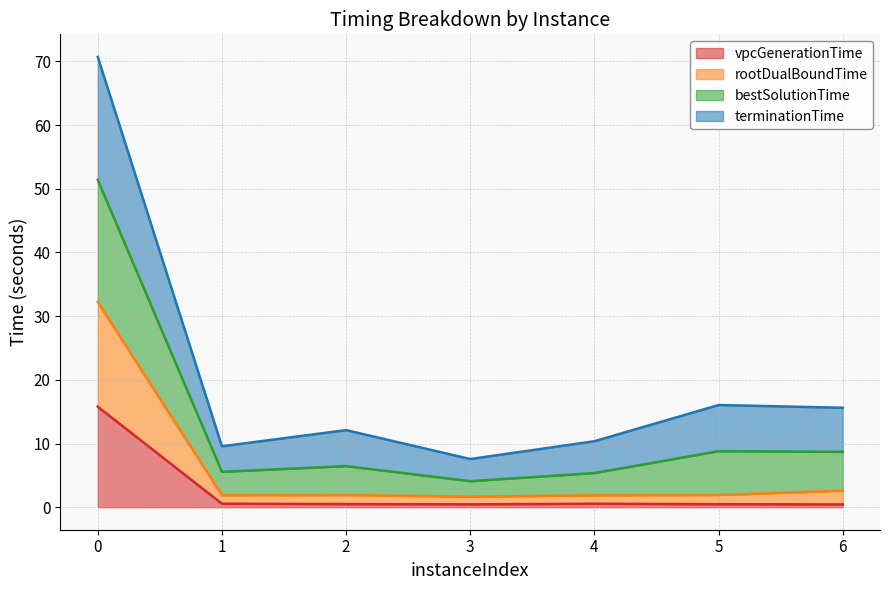

True or false: vpcGenerationTime has a value of 0.5 at 3.

True